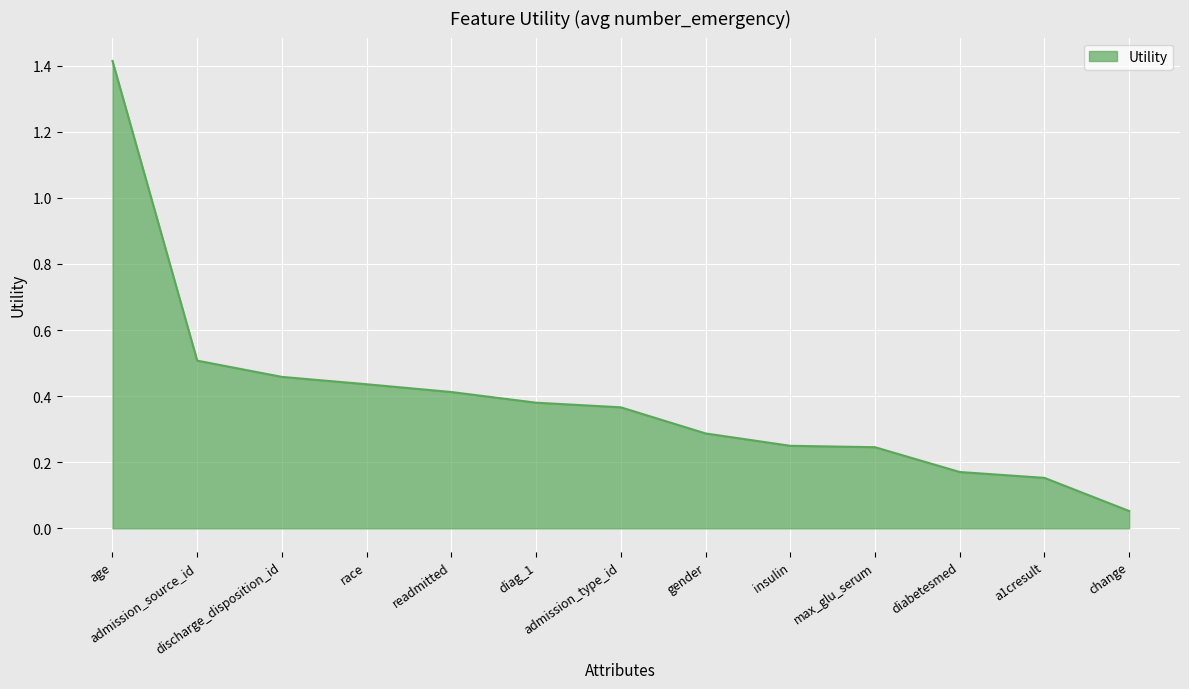

What is the greatest value displayed?

1.4